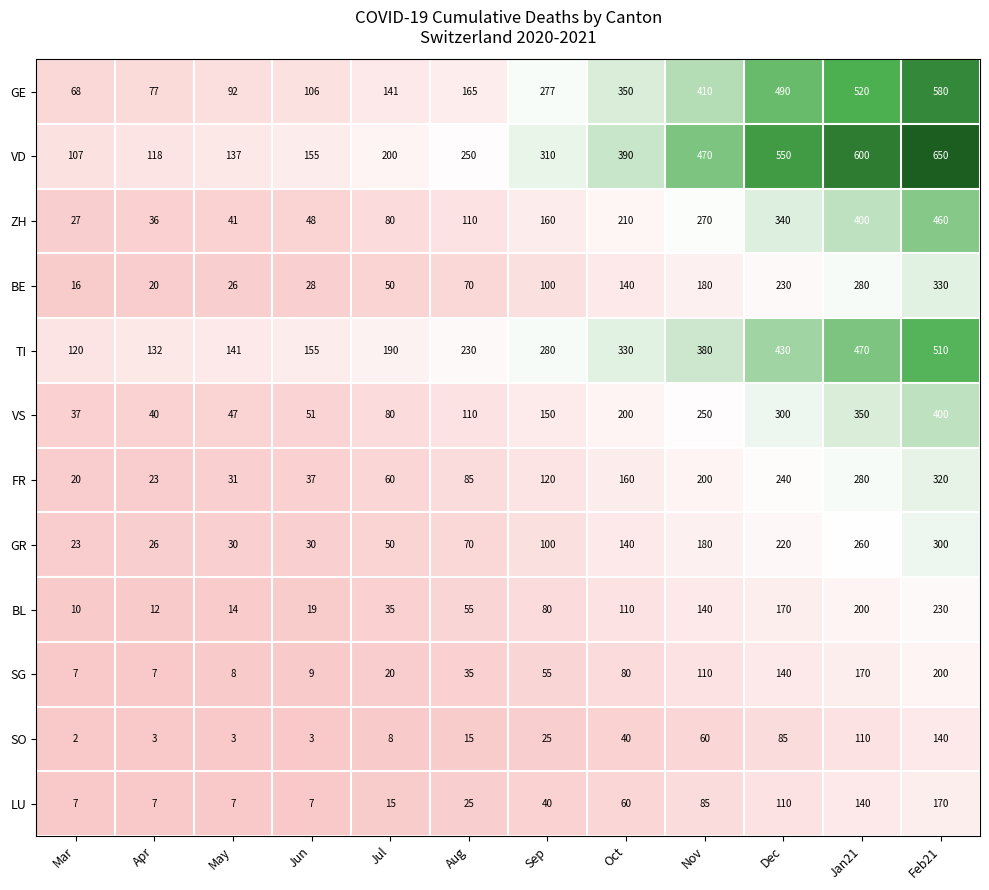

Between Apr and Nov, which series saw the biggest shift?

VD